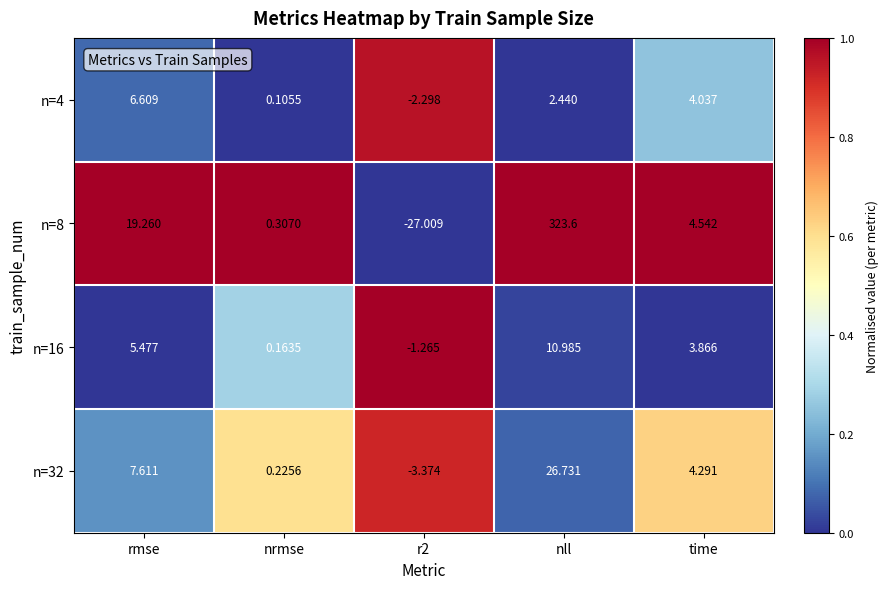

At which category is the sum across all series the highest?

nll